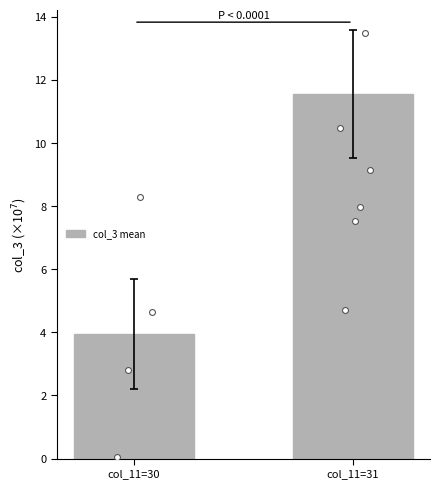

What is the change in value from col_11=30 to col_11=31?

+7.6